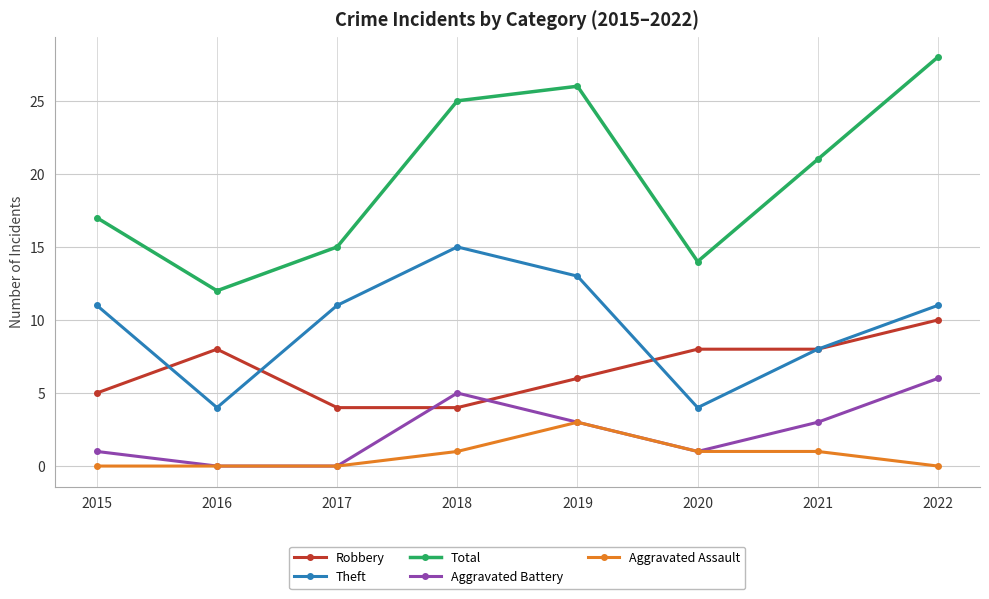

Reading left to right, extract all data points from this chart.

Robbery: 5	8	4	4	6	8	8	10
Theft: 11	4	11	15	13	4	8	11
Total: 17	12	15	25	26	14	21	28
Aggravated Battery: 1	0	0	5	3	1	3	6
Aggravated Assault: 0	0	0	1	3	1	1	0